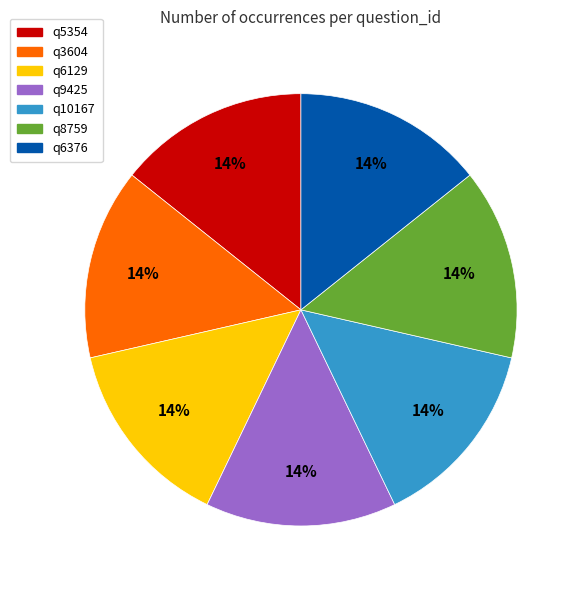

To the nearest percent, what is the average slice percentage?

14%